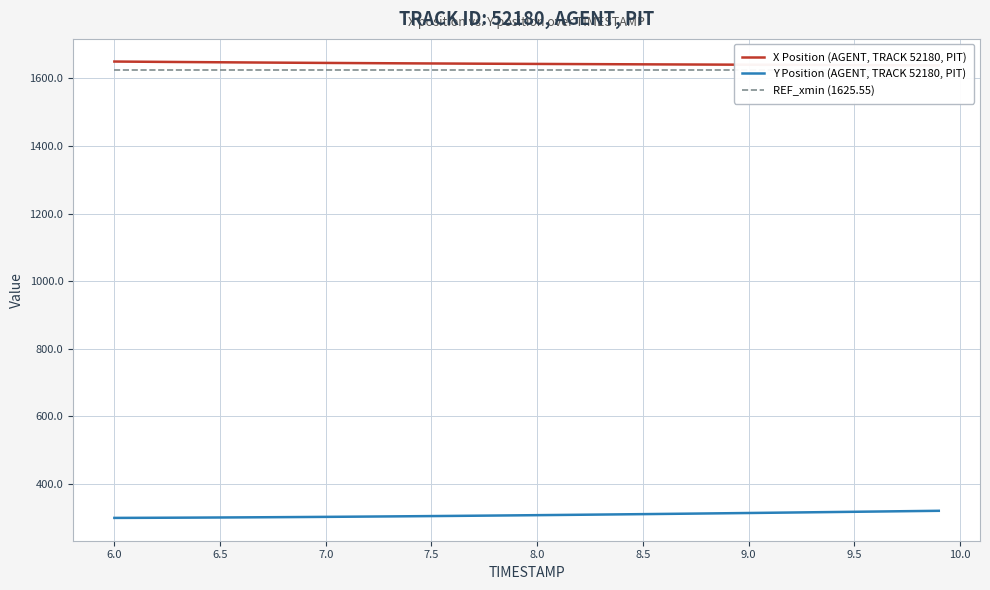

True or false: X Position (AGENT, TRACK 52180, PIT) and REF_xmin (1625.55) cross at least once.

False